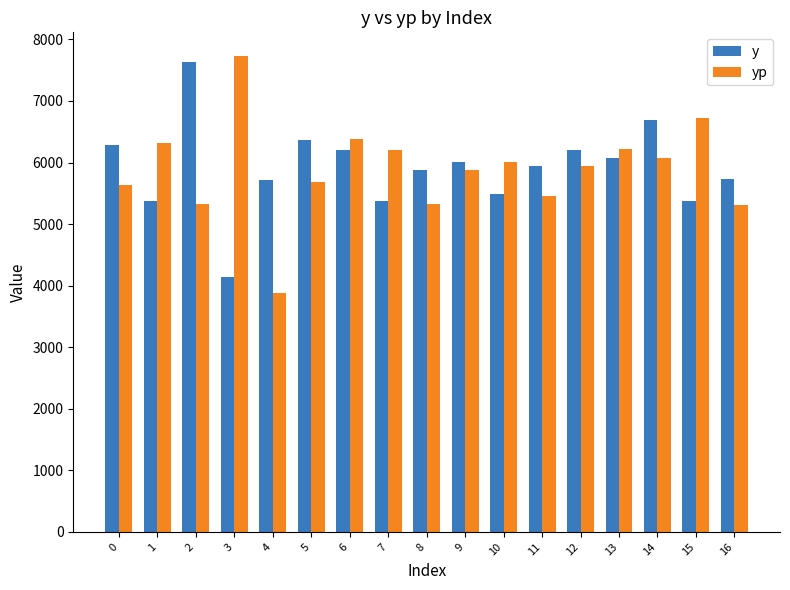

What is the average value of the yp series?

5889.0